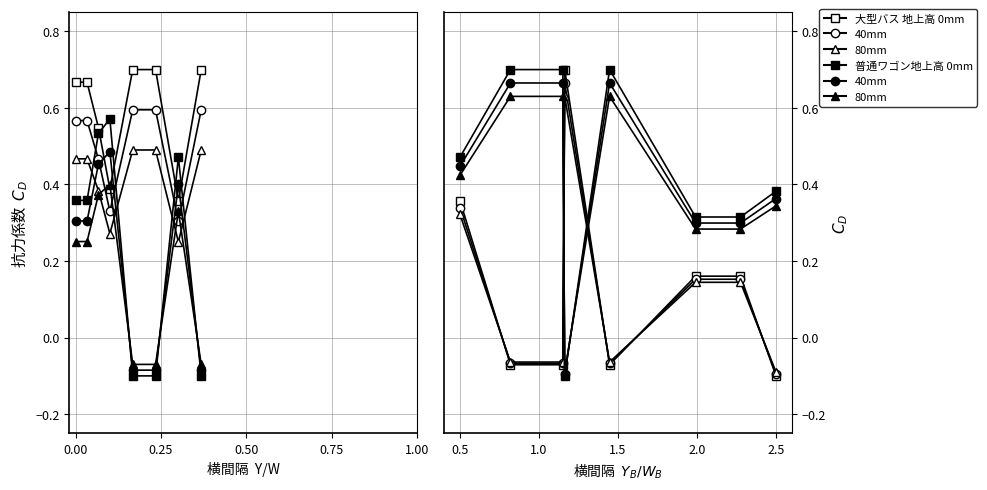

What is the minimum value shown in the chart?

-0.1